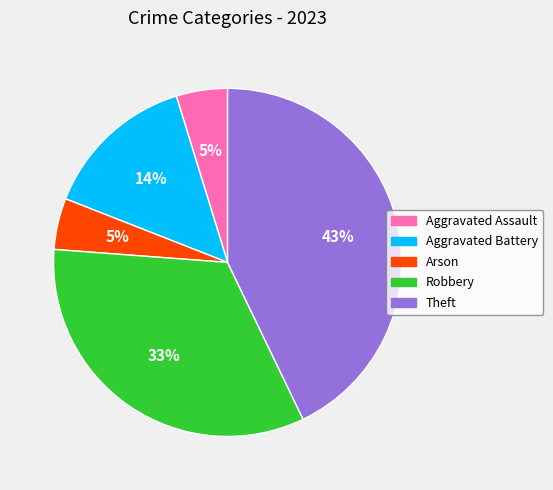

What is the largest slice in the pie chart?

Theft